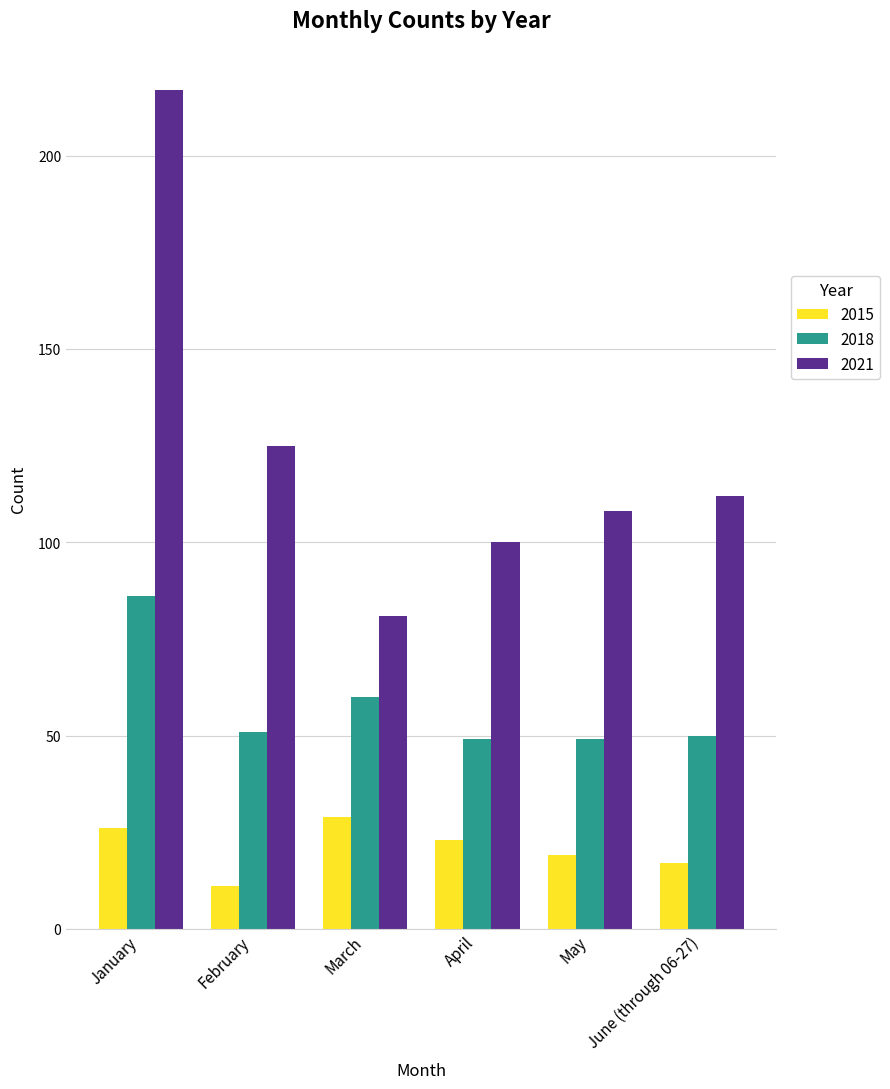

What position from the right is June (through 06-27)?

1